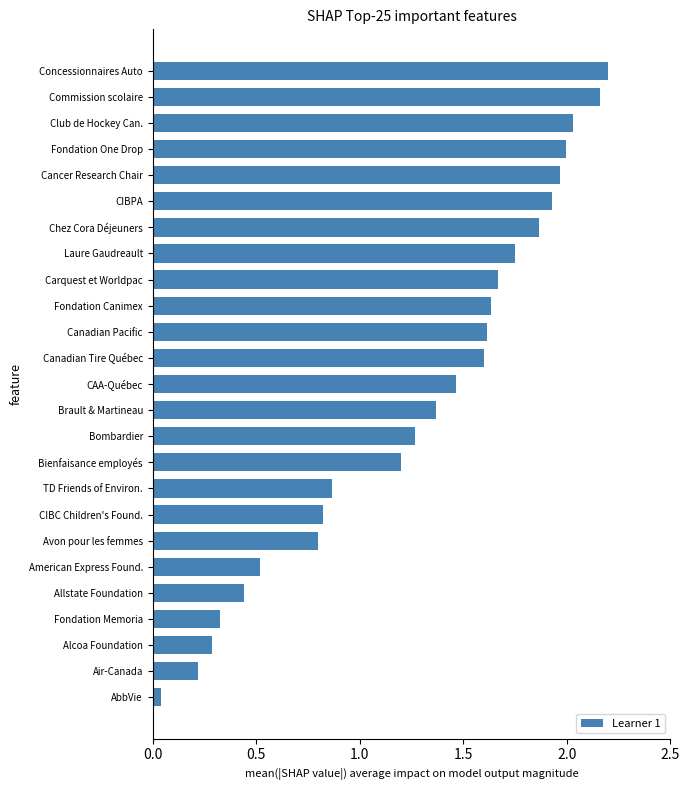

The chart shows a value of 0.8 at CIBC Children's Found.. True or false?

True